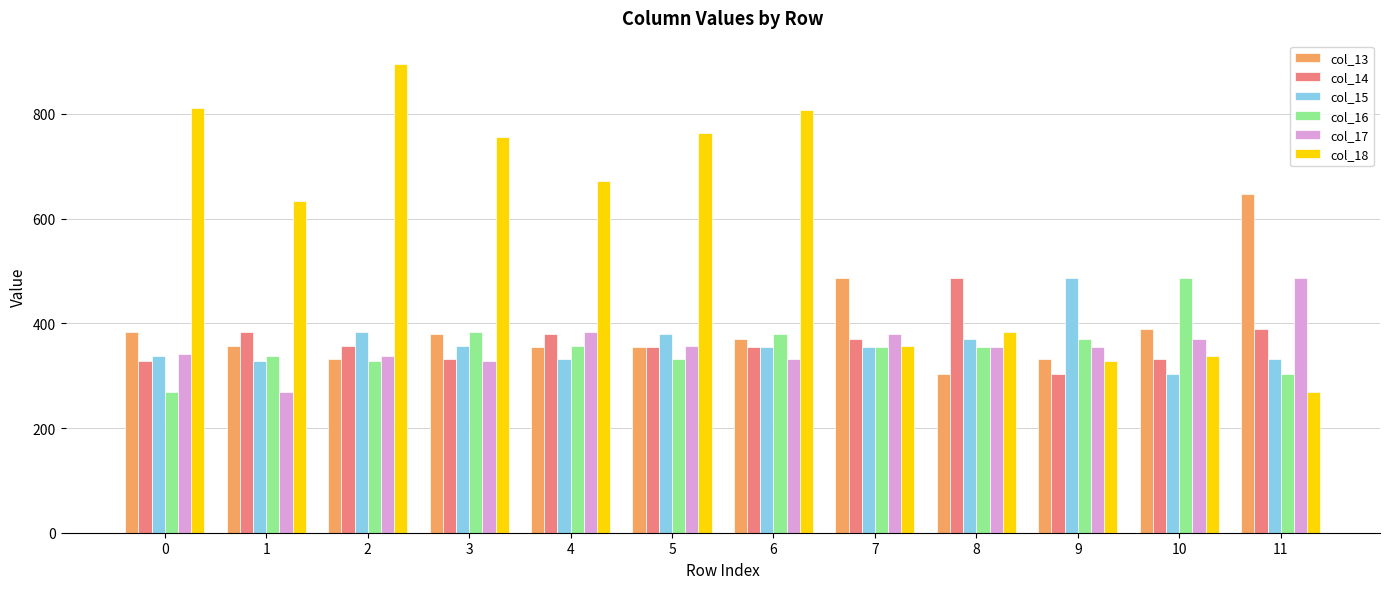

Between 3 and 4, which series saw the biggest shift?

col_18